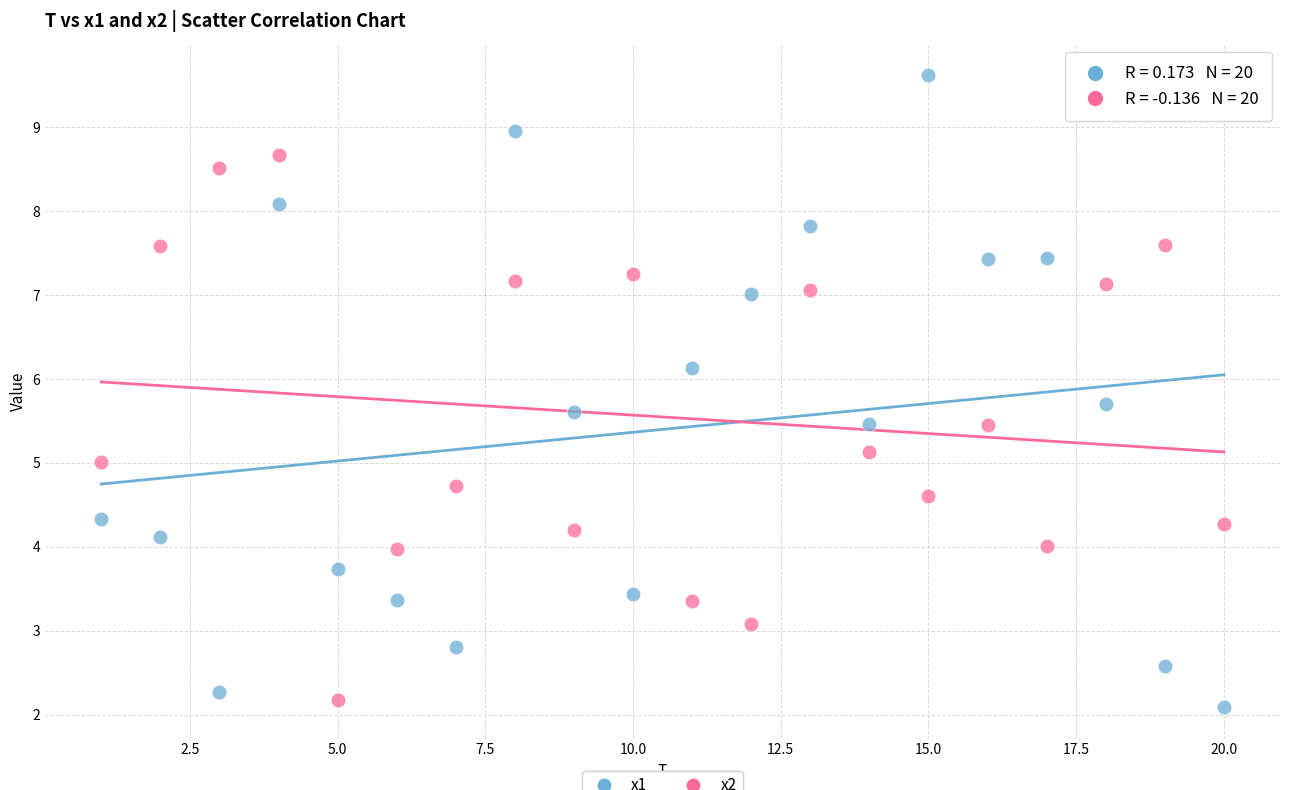

Across all data points, what is the range of Y values (max minus min)?

7.5